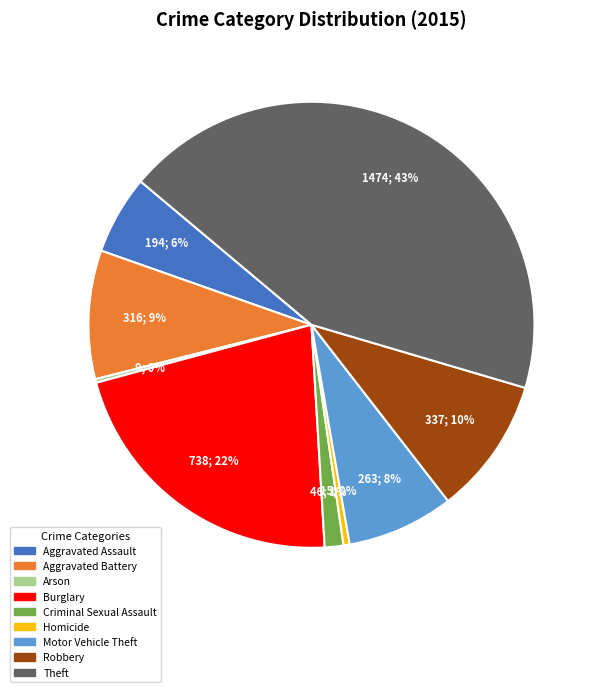

To the nearest percent, what is the combined percentage of Motor Vehicle Theft and Homicide?

8%